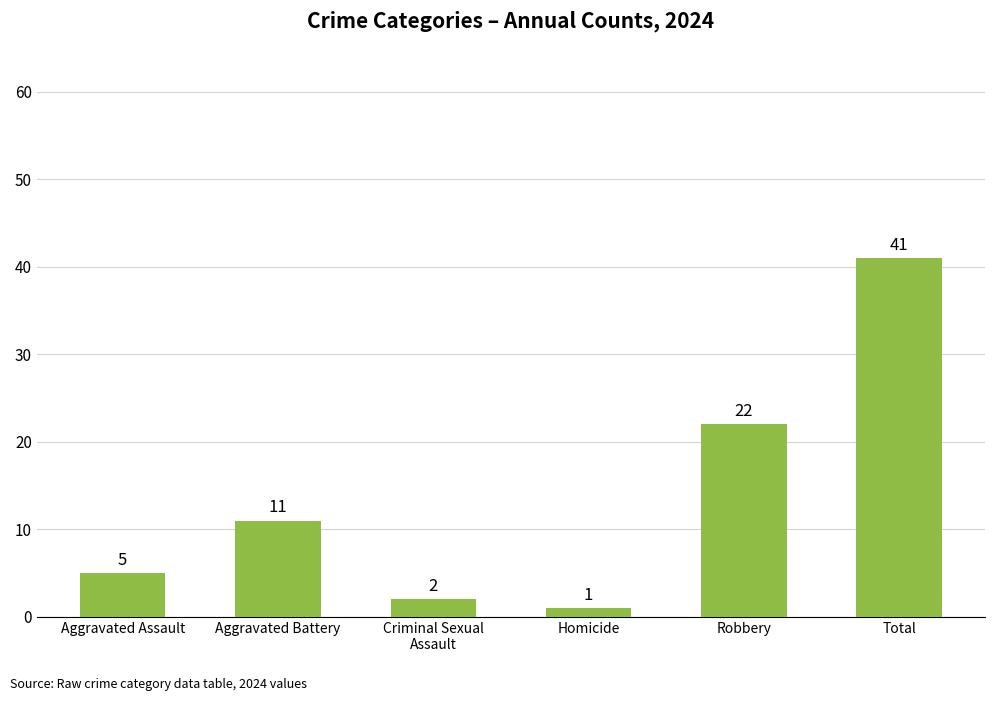

What is the smallest value displayed?

1